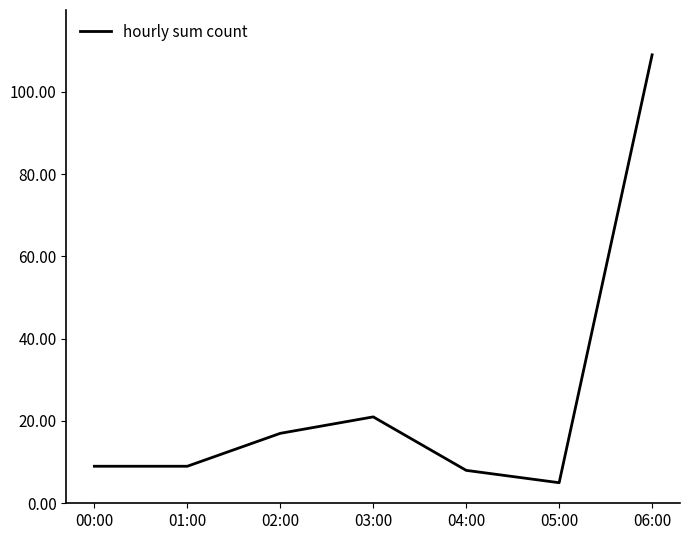

What position from the right is 06:00?

1